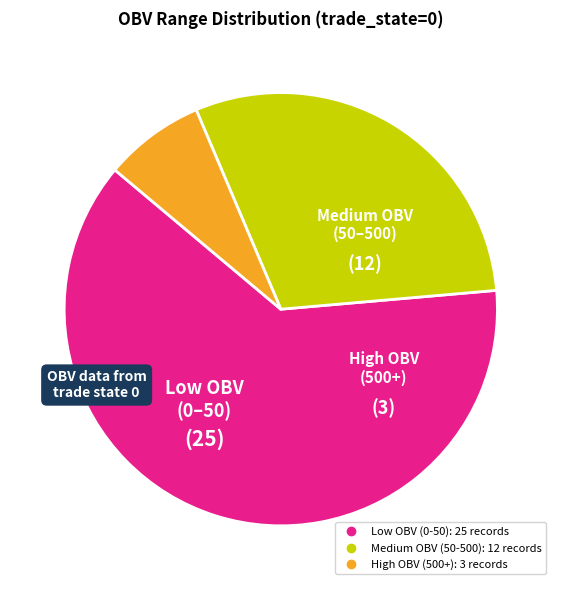

Is there any slice that represents more than half of the pie?

Yes